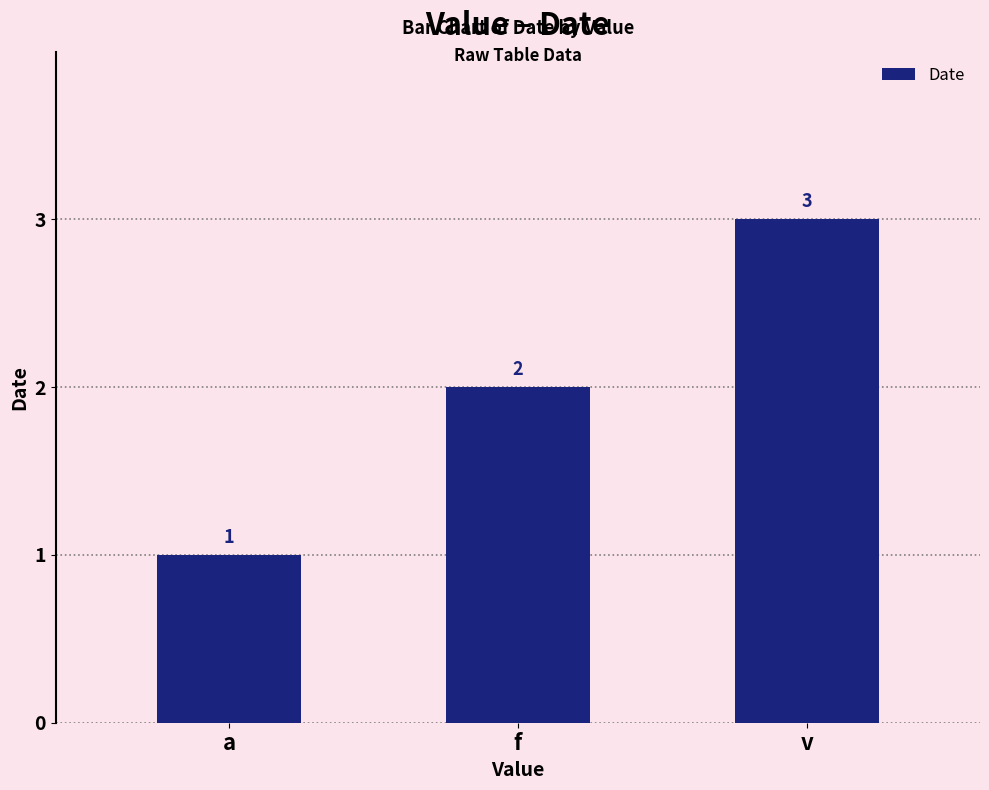

How many data points does each series have?

3